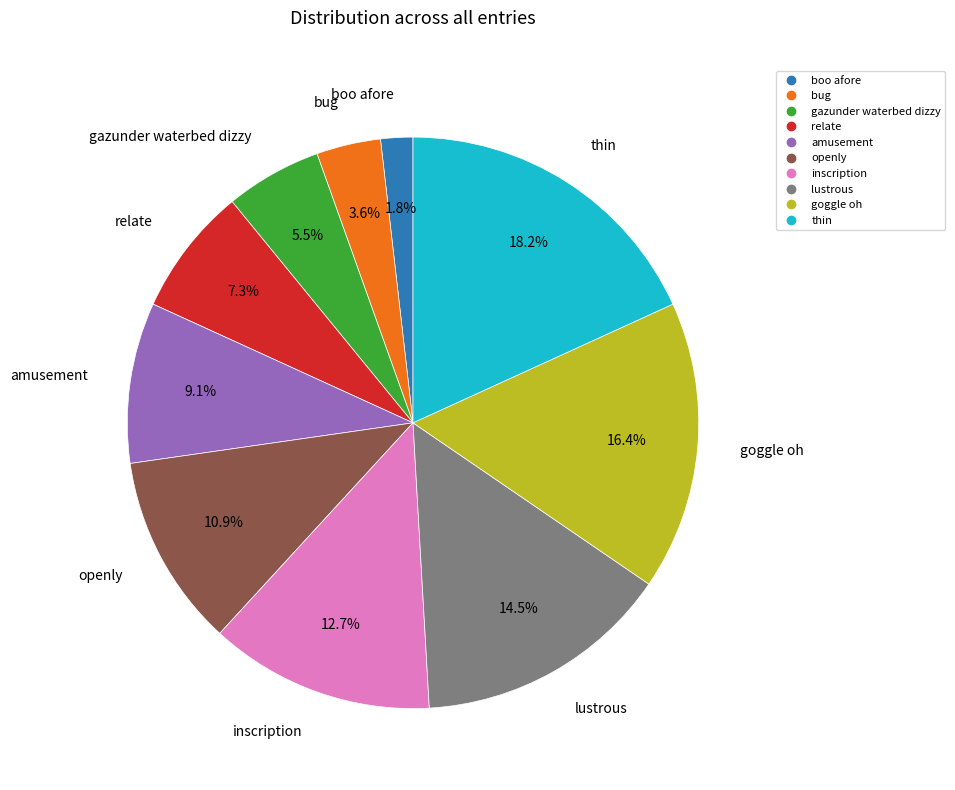

The amusement slice represents 9% of the pie. True or false?

True